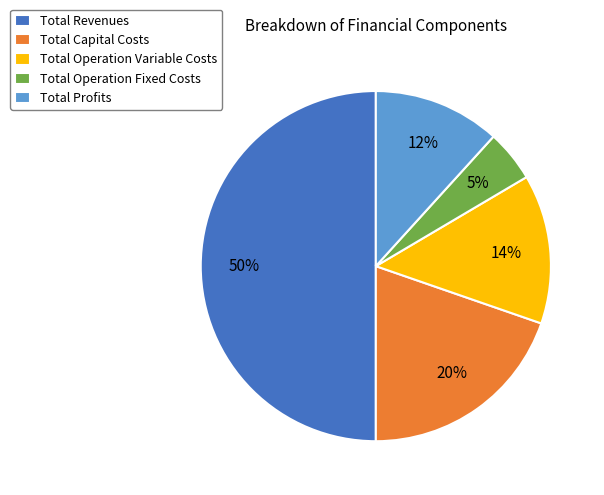

Approximately how many times larger is the value at Total Profits compared to Total Revenues?

0.2